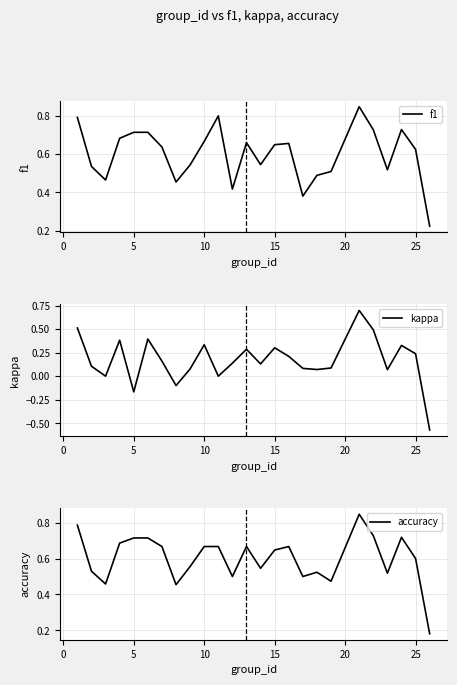

How many negative values does the kappa series have?

3